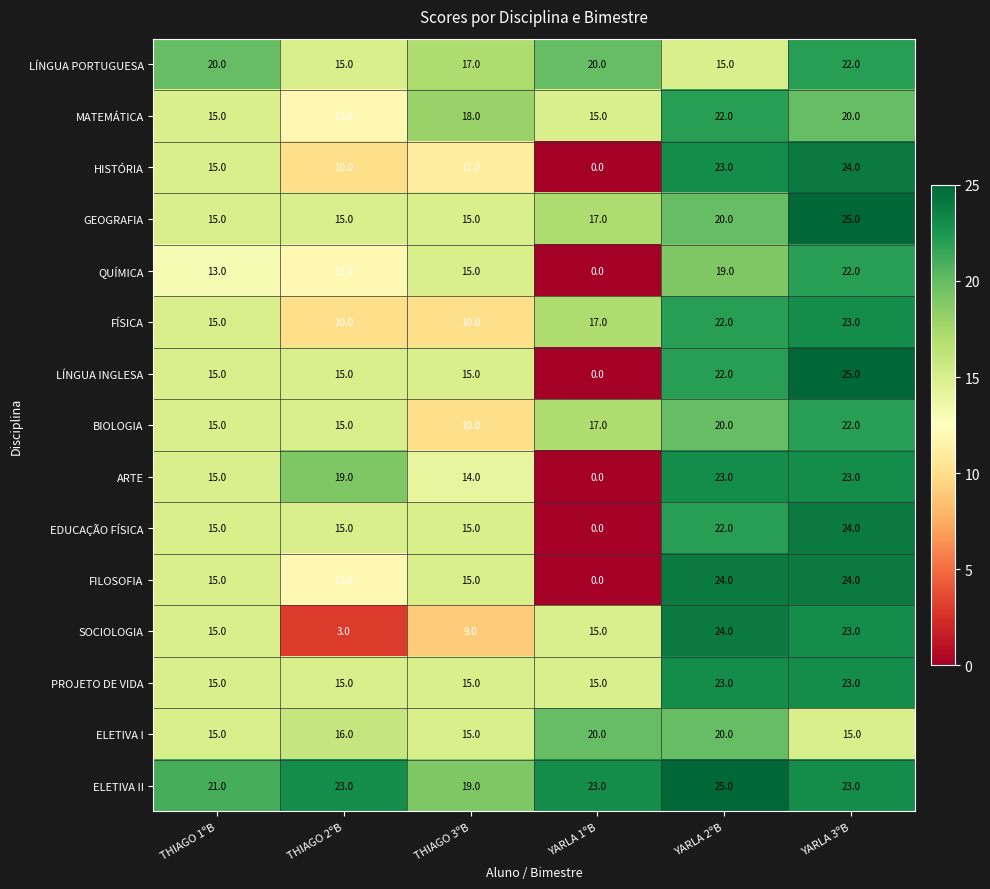

Is it true that PROJETO DE VIDA equals 22 at THIAGO 3ºB?

False